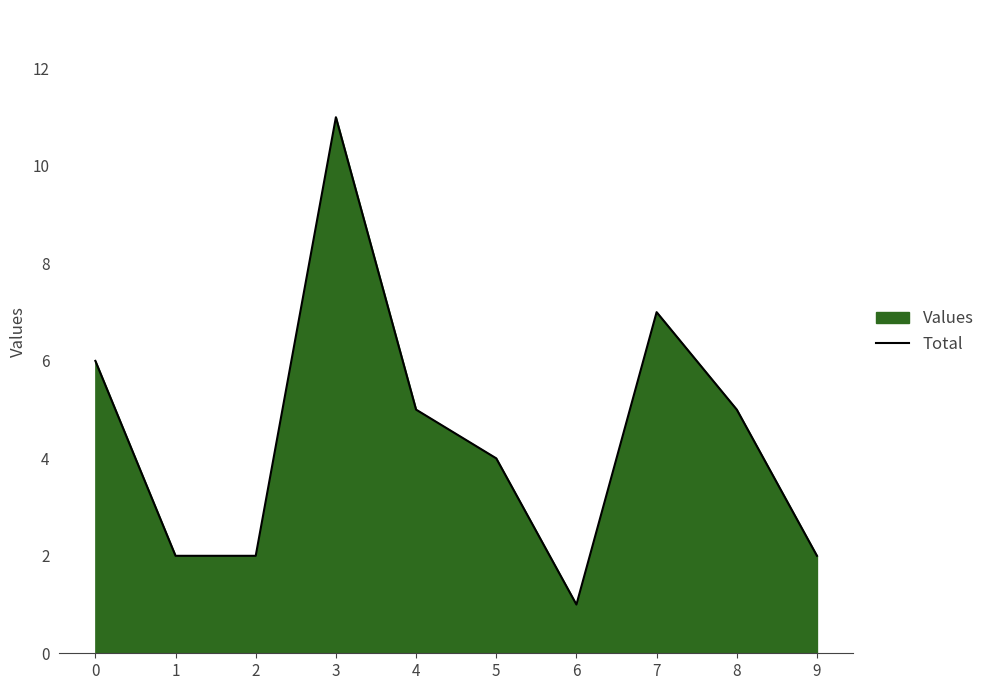

True or false: the data shows 1 at 2.

False